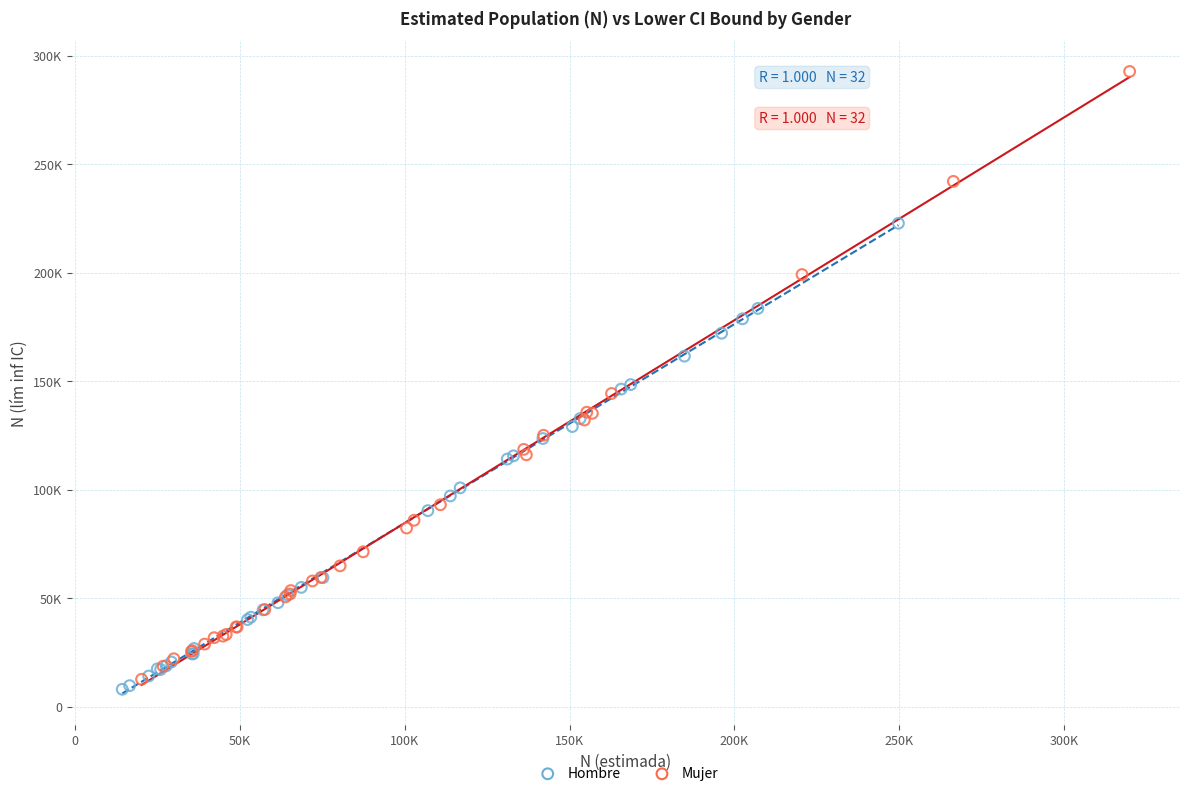

Which series has the widest spread of Y values?

Mujer